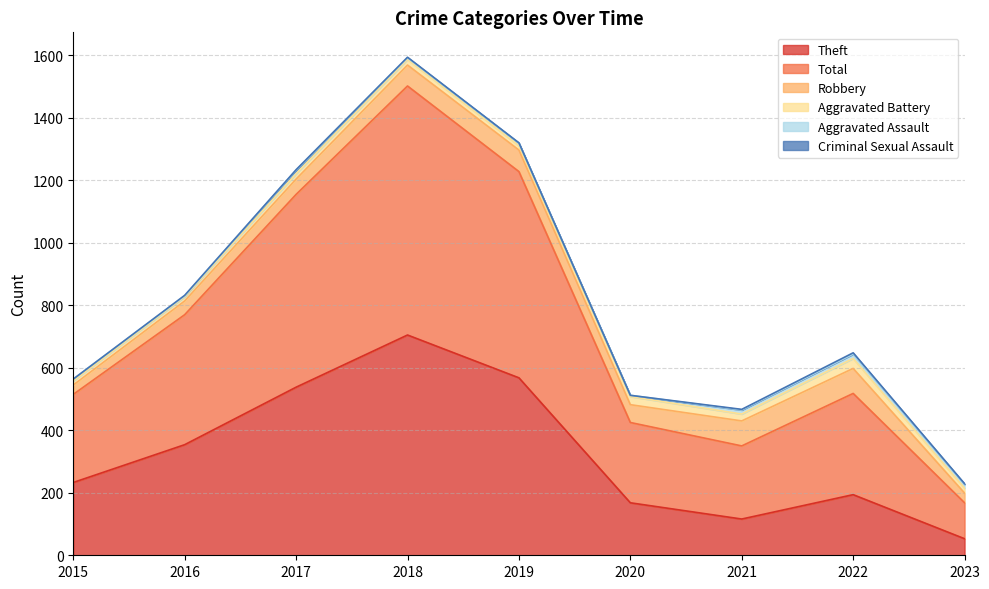

What is the sum of the Criminal Sexual Assault values at 2016 and 2017?

3